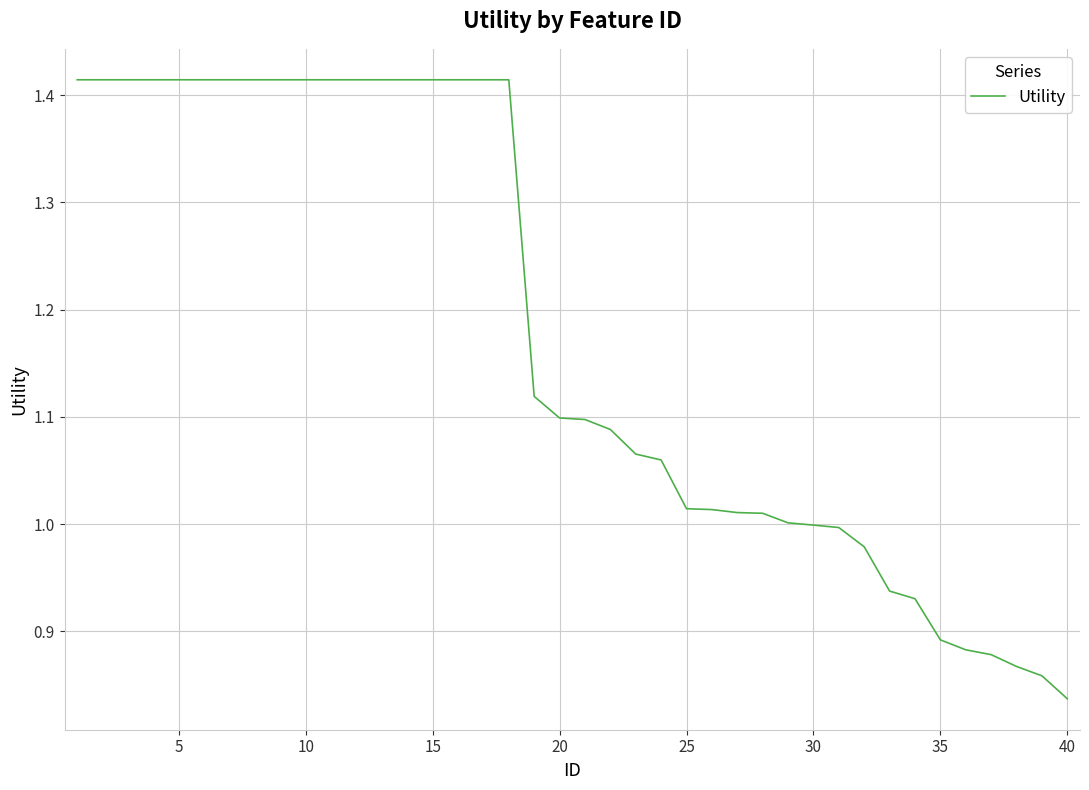

Does the chart have visible grid lines?

Yes